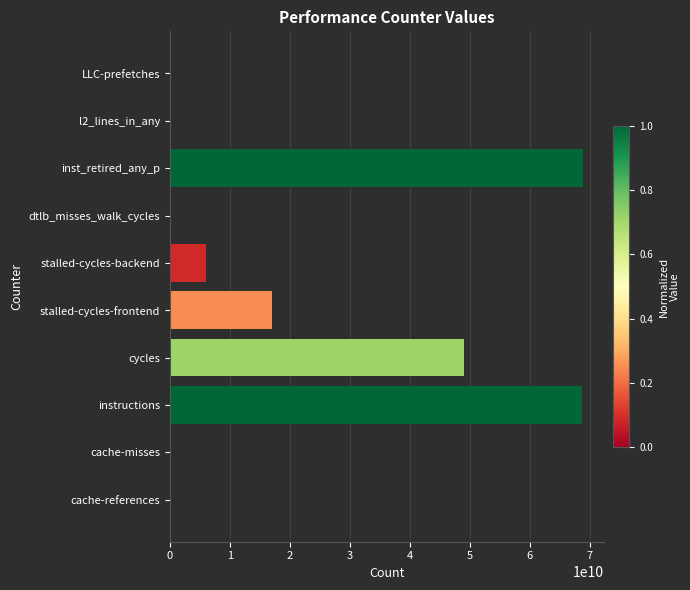

Are the bars horizontal?

Yes